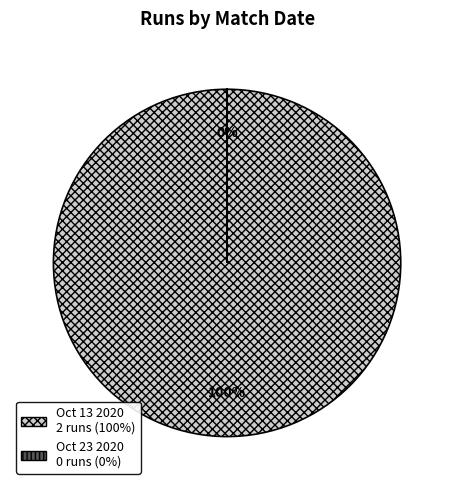

To the nearest percent, what is the combined percentage of Oct 13 2020 and Oct 23 2020?

100%